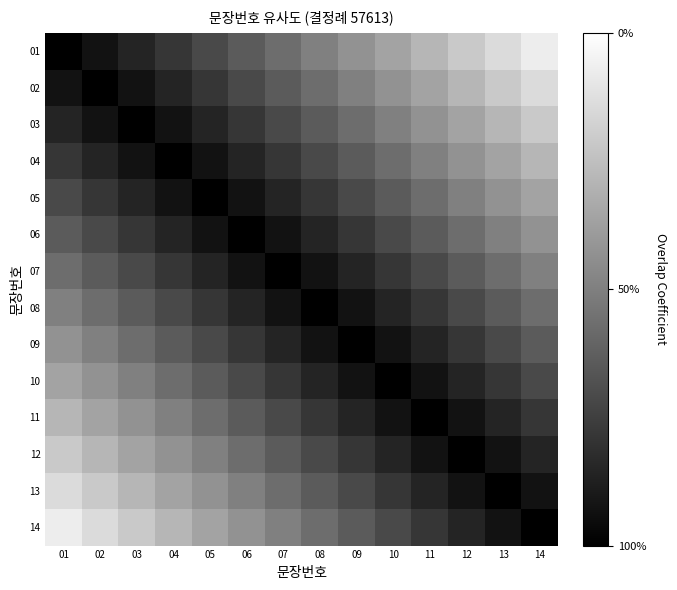

At which category is the sum across all series the highest?

01